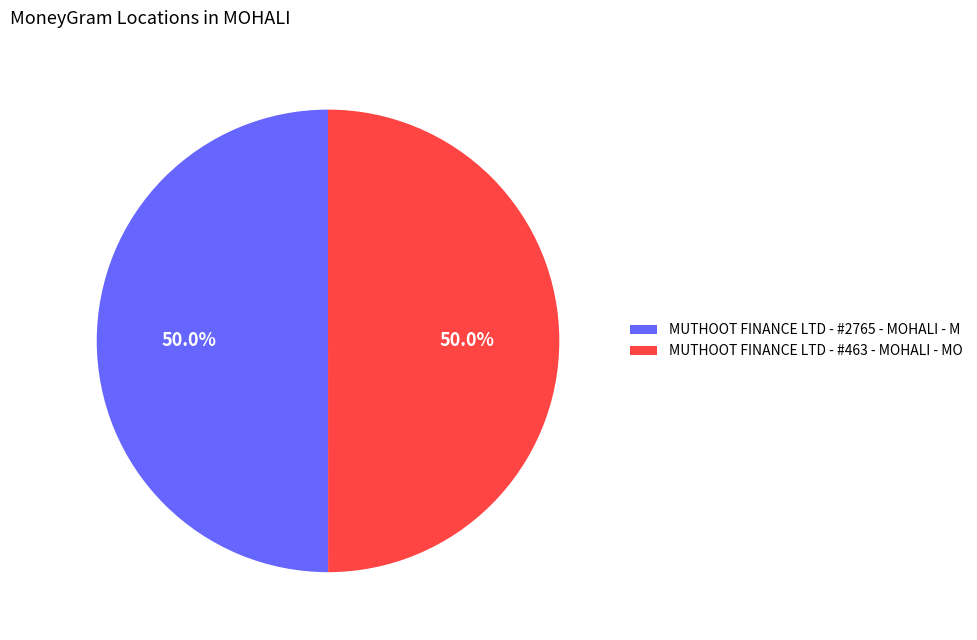

Approximately how many times larger is the value at MUTHOOT FINANCE LTD - #463 - MOHALI - MO compared to MUTHOOT FINANCE LTD - #2765 - MOHALI - M?

1.0